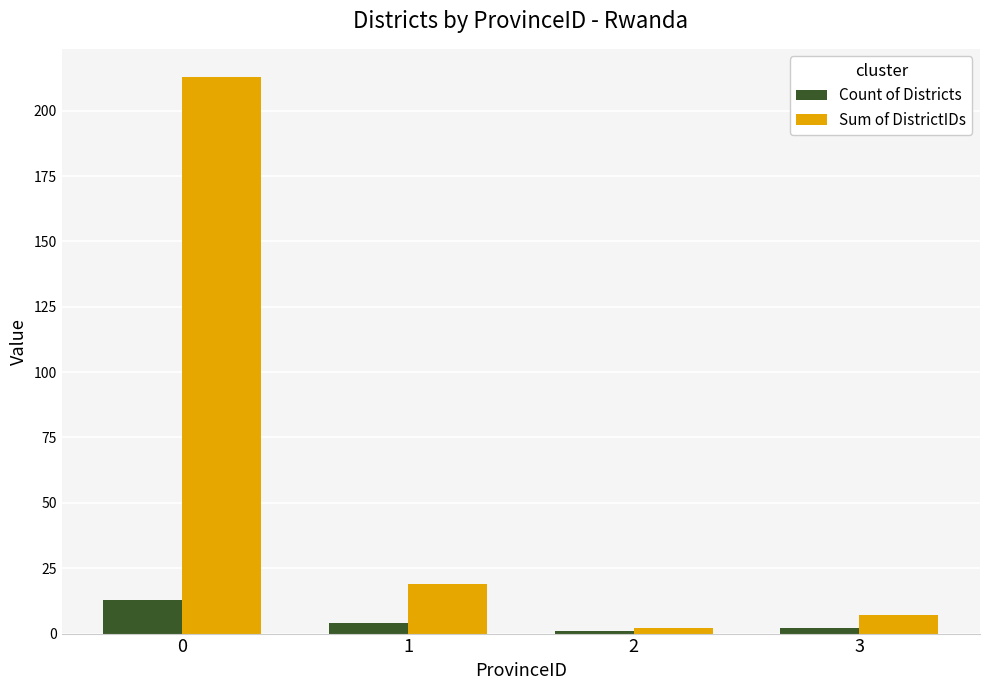

Rank the series by their average value, from lowest to highest.

Count of Districts, Sum of DistrictIDs